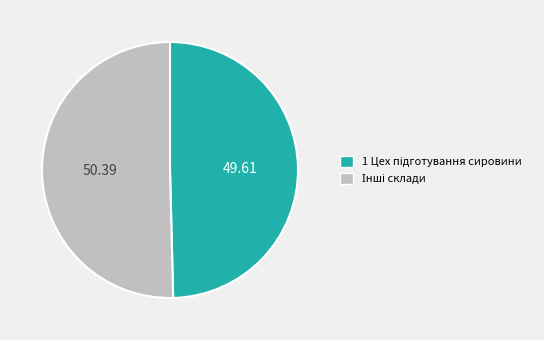

Is there any slice that represents more than half of the pie?

Yes